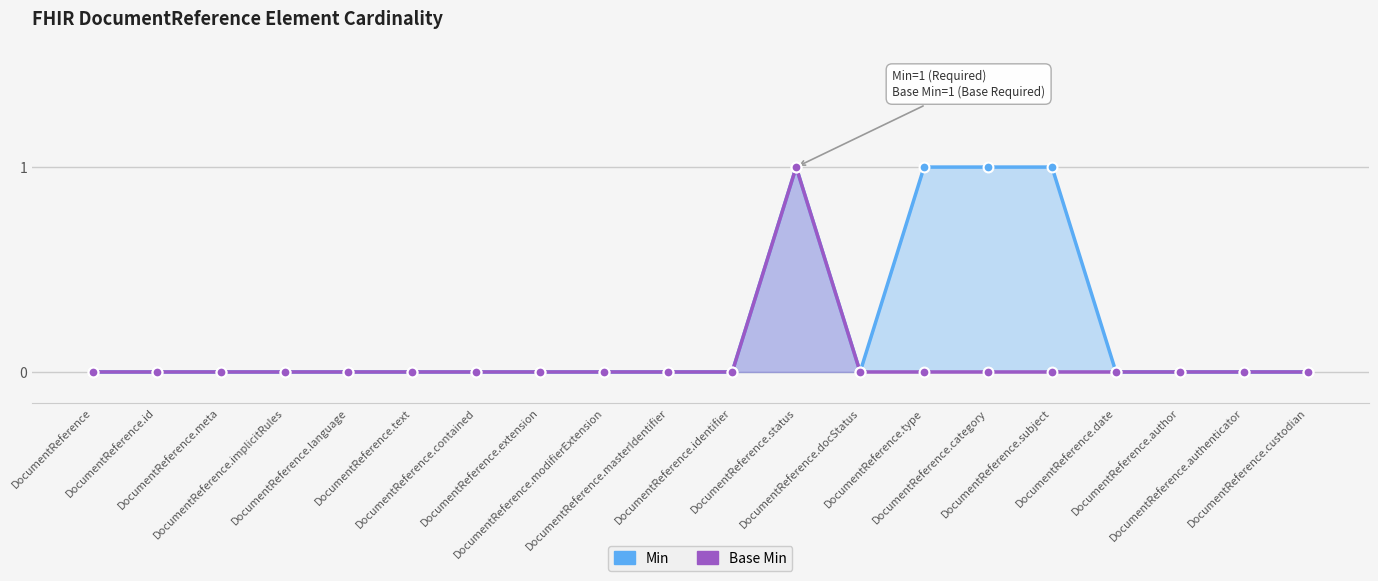

Which series reaches the maximum Y coordinate?

Min